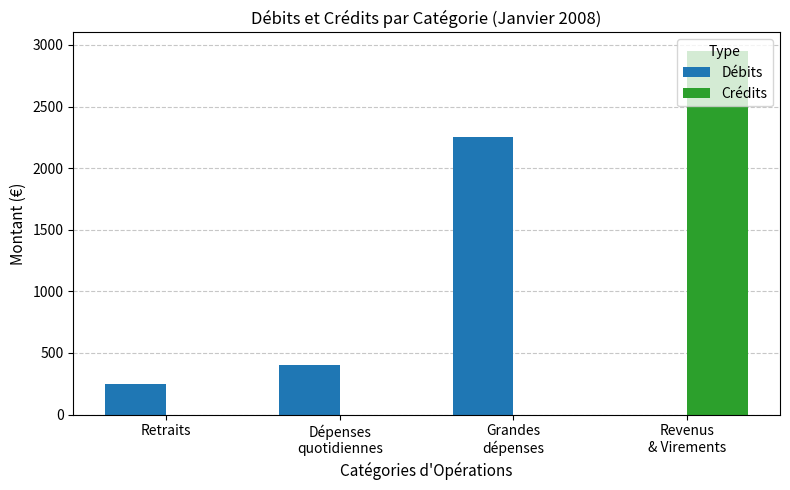

Is it true that Débits equals 235.4 at Dépenses
quotidiennes?

False